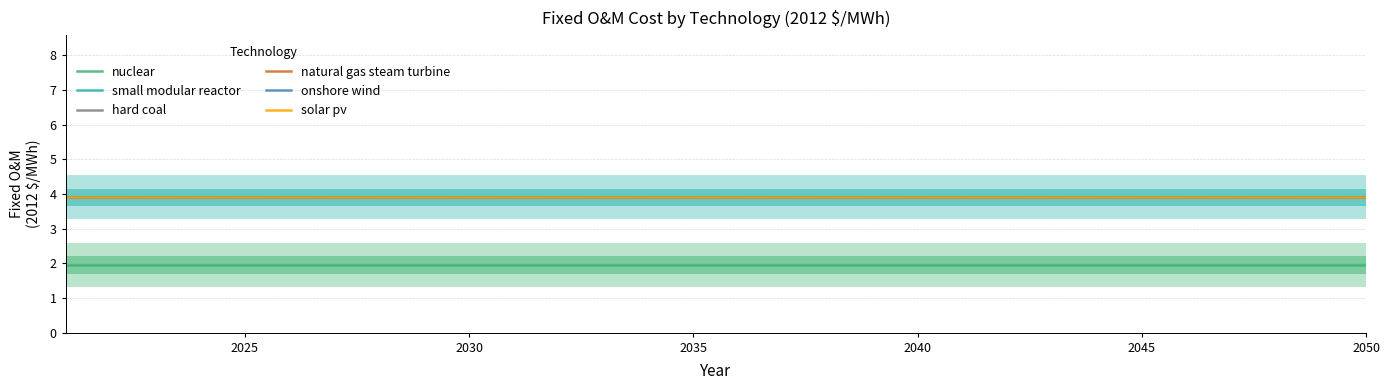

The value of small modular reactor at 25 is 7.0. True or false?

False